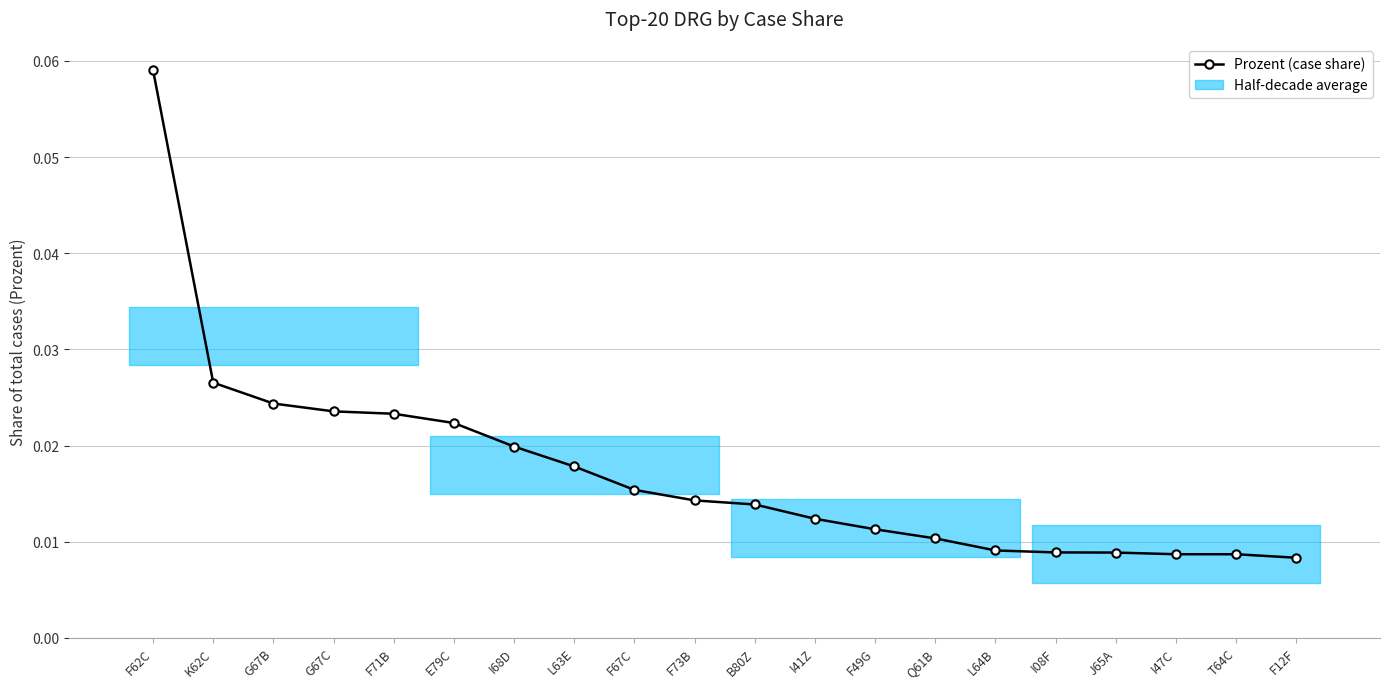

Is it true that the value at G67C is 0.0?

True